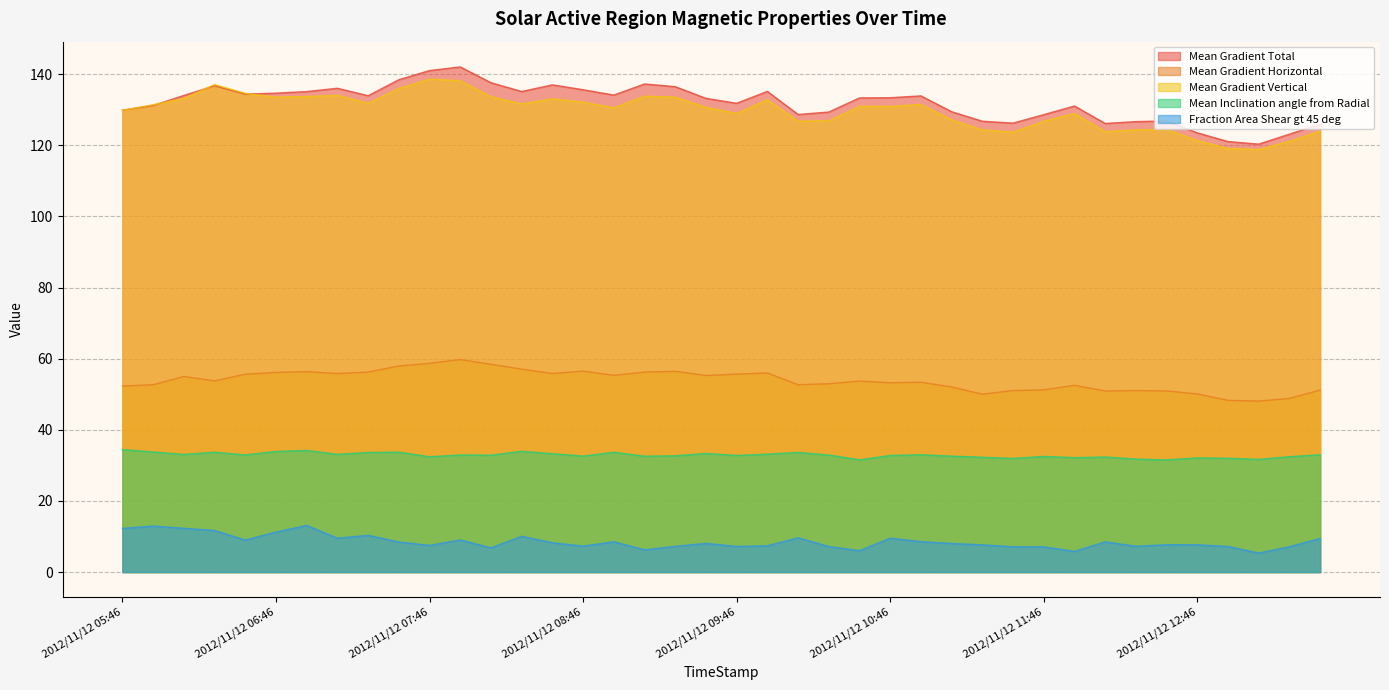

Rank the series by their maximum value, from highest to lowest.

Mean Gradient Total, Mean Gradient Vertical, Mean Gradient Horizontal, Mean Inclination angle from Radial, Fraction Area Shear gt 45 deg